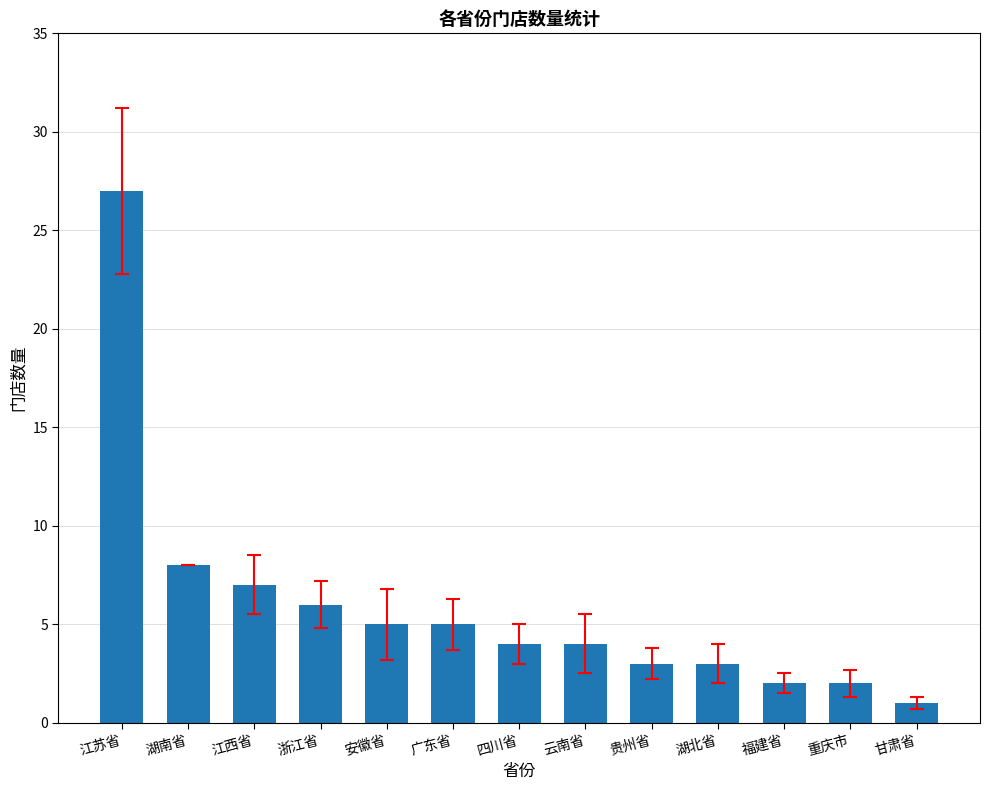

True or false: the data shows 3 at 广东省.

False